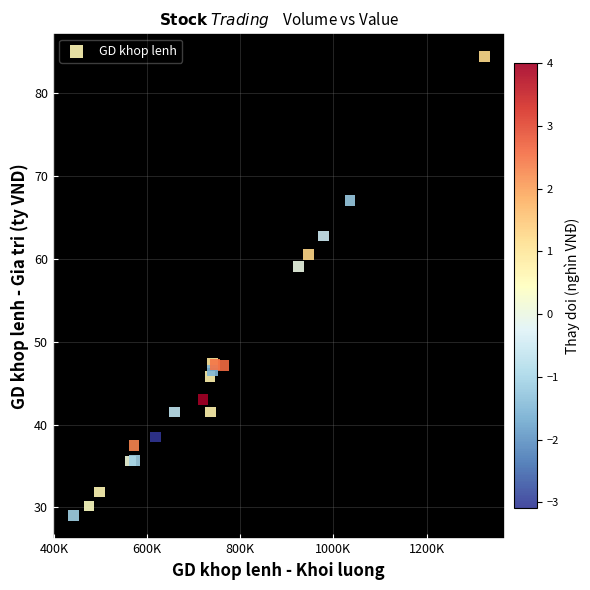

What Y value in the scatter plot is closest to 56?

59.1